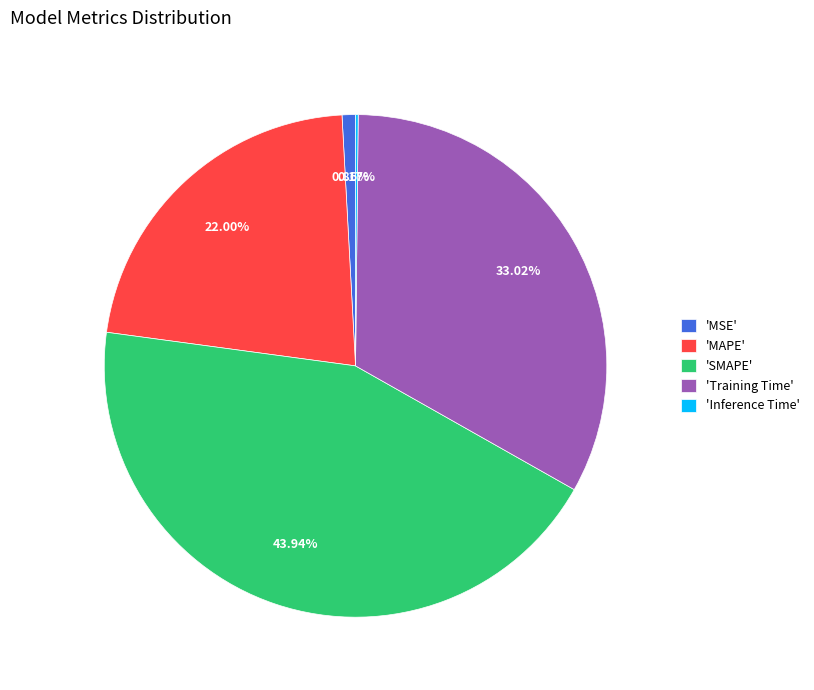

Do 'Training Time' and 'MSE' together represent more than half of the pie?

No